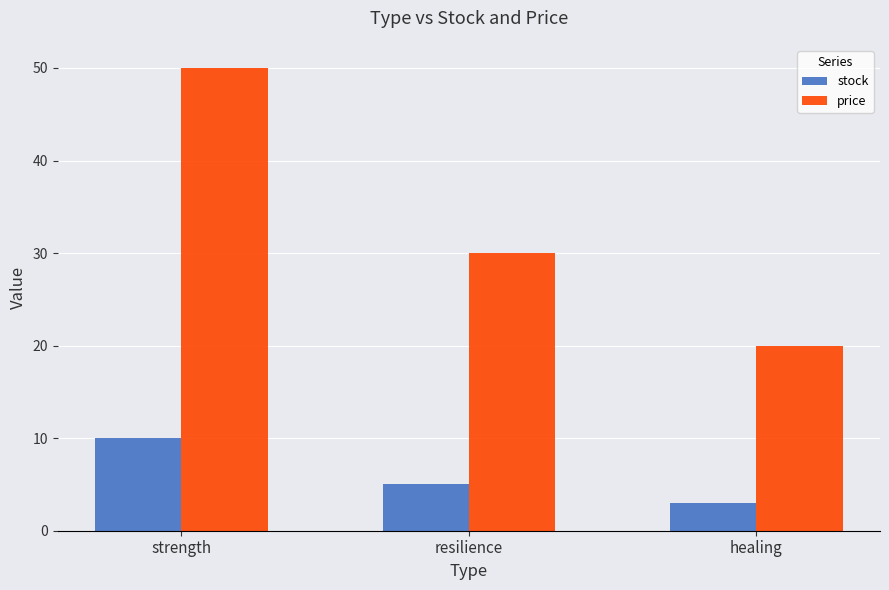

At how many categories does at least one series exceed 32?

1